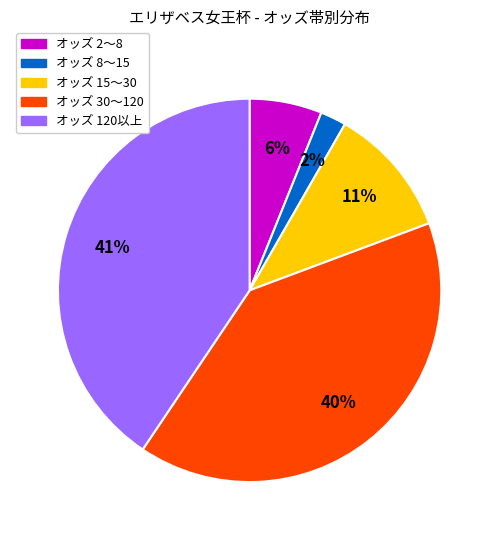

How many slices are in this pie chart?

5